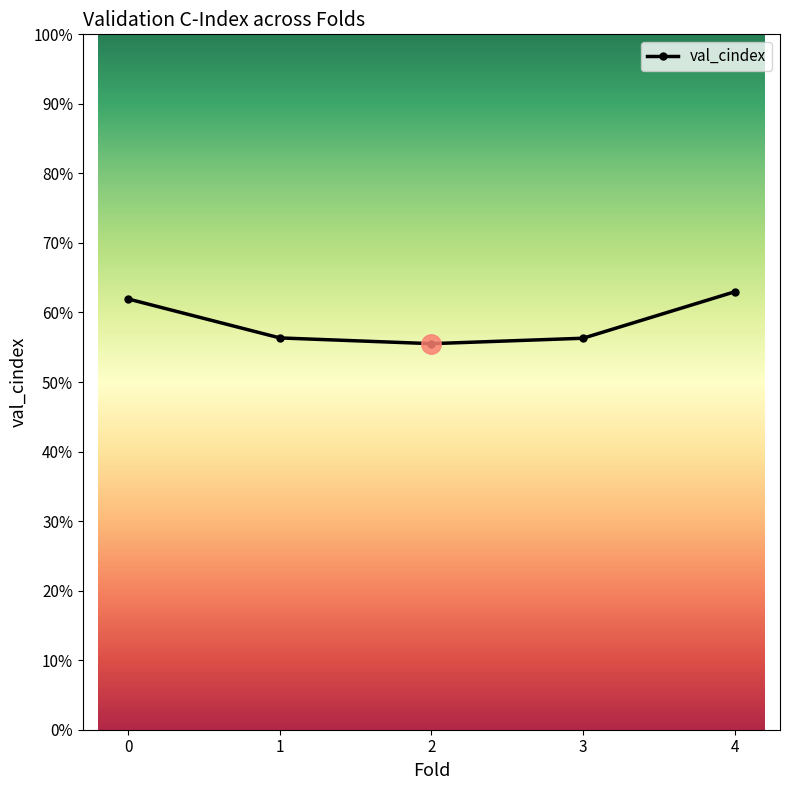

Does the chart have visible grid lines?

No